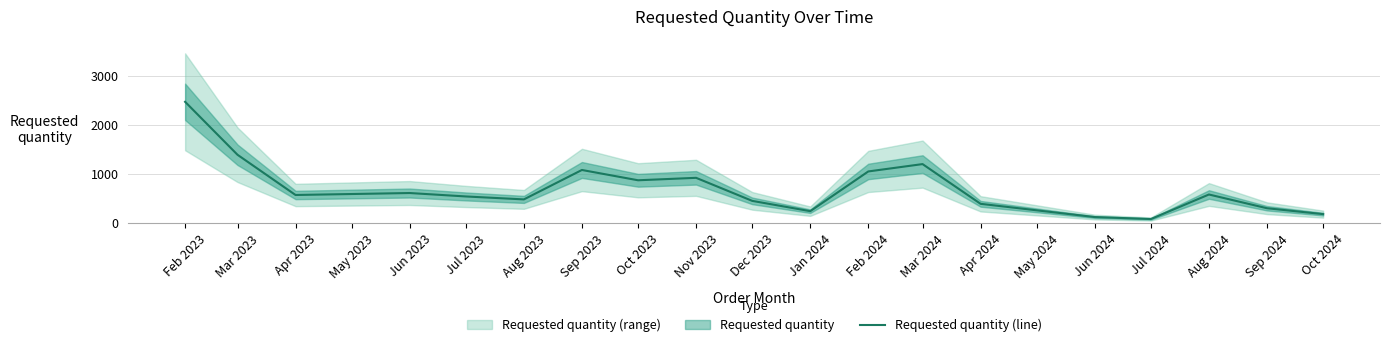

What is the difference between the maximum and minimum values?

2390